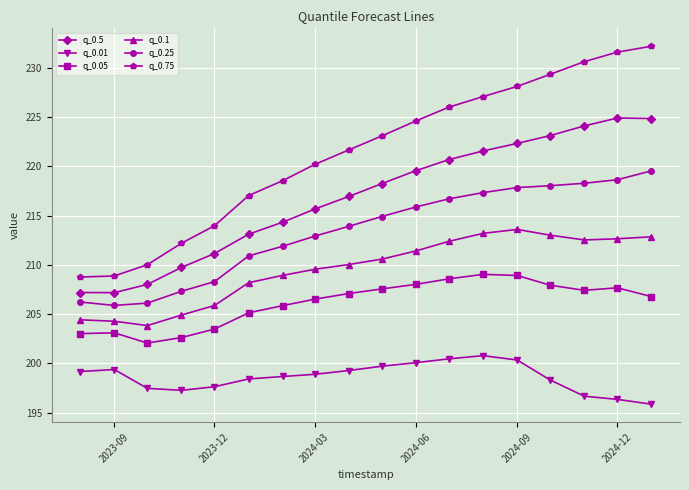

What is the value of the q_0.1 point at the 10th from the left?

210.6